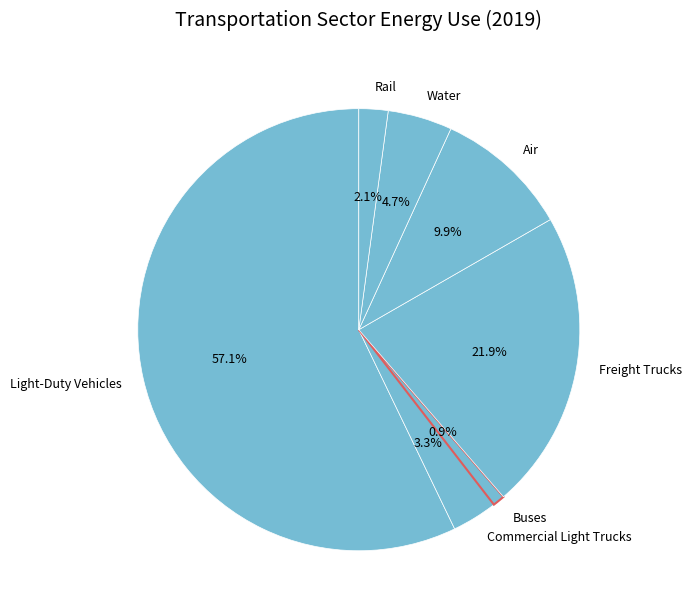

Which category accounts for the majority?

Light-Duty Vehicles